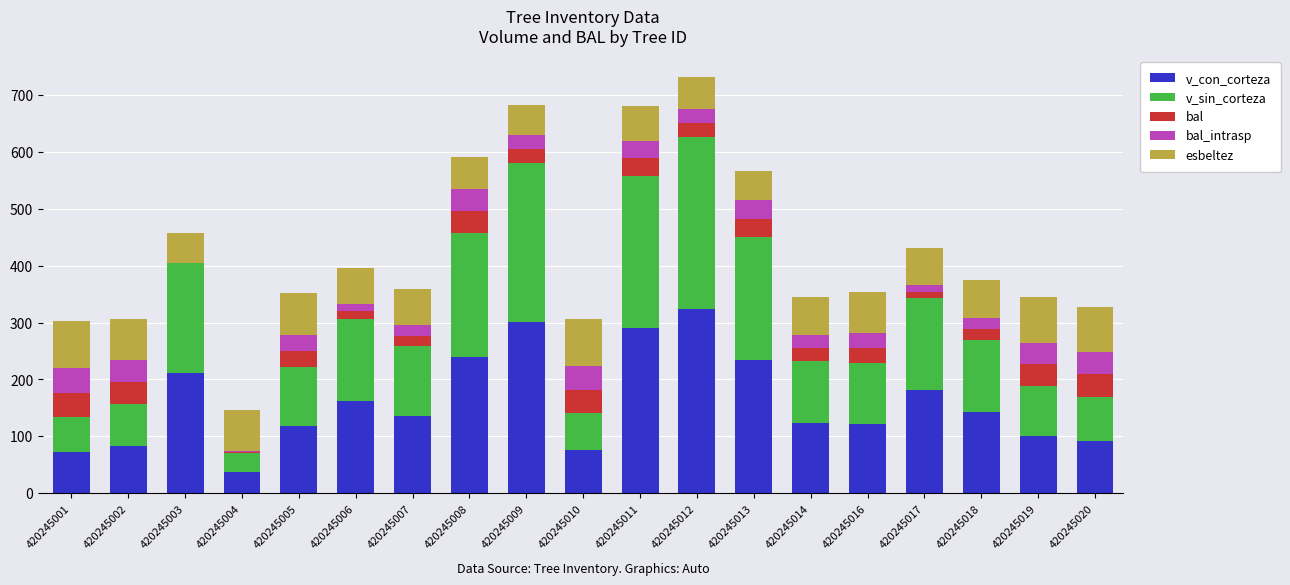

Read the v_con_corteza value at 420245002.

83.9